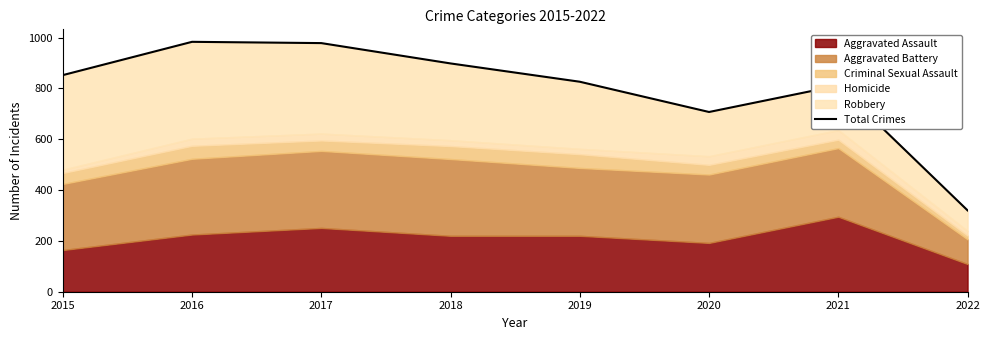

What value does the data have at 2016, to the nearest 100?

1000